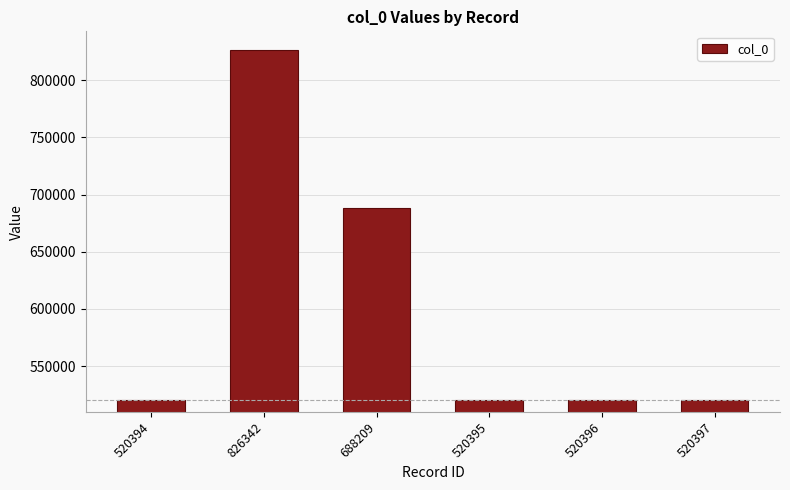

What position from the left is 520395?

4